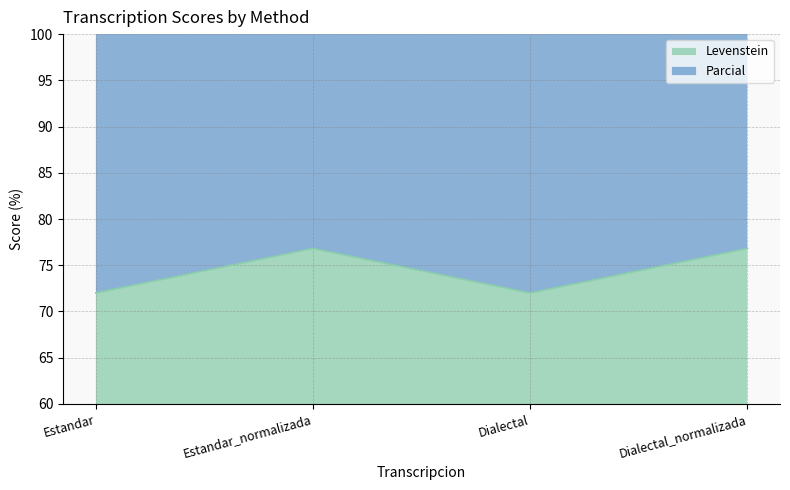

Where does the Levenstein series first go above 76?

Estandar_normalizada